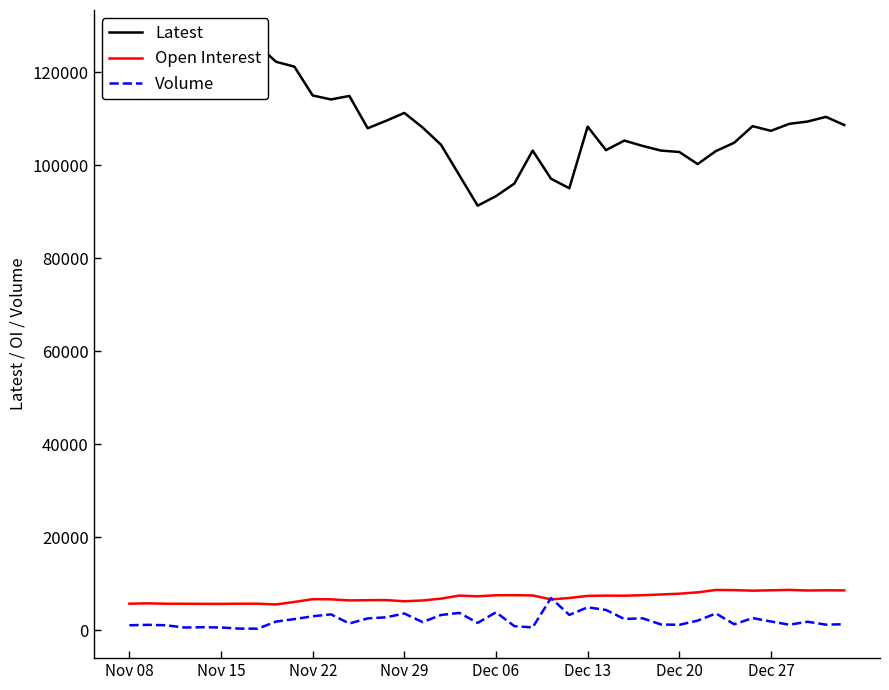

Reading left to right, list all the values displayed in this chart.

Latest: 123000	122850	127050	123950	124200	125550	125900	125850	122250	121200	115000	114150	114900	107950	109550	111250	108100	104400	97850	91300	93350	96050	103150	97100	95050	108300	103250	105300	104150	103150	102850	100250	103050	104850	108400	107400	108900	109400	110400	108650
Open Interest: 5687	5768	5677	5673	5653	5651	5684	5686	5526	6065	6662	6626	6395	6445	6471	6213	6386	6778	7433	7278	7504	7523	7468	6611	6915	7368	7431	7407	7516	7674	7841	8132	8643	8610	8489	8574	8656	8526	8570	8551
Volume: 1047	1143	1047	566	630	568	330	316	1835	2380	2981	3394	1432	2525	2758	3581	1731	3261	3708	1562	3837	867	583	6908	3280	4906	4352	2404	2547	1224	1143	2044	3583	1265	2599	1861	1171	1803	1180	1274